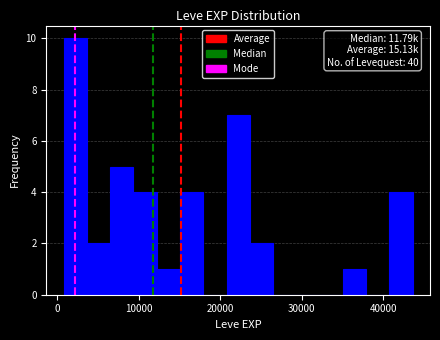

Read against the x-axis, roughly where is the centre of the tallest bar?

2000